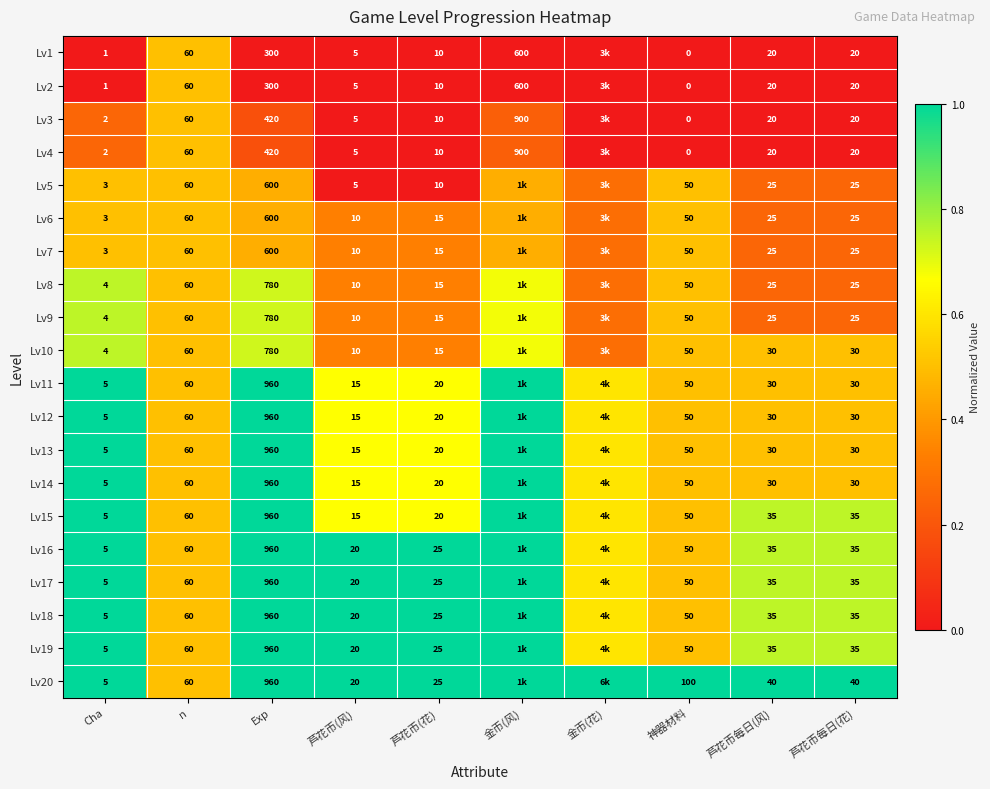

What is the difference between the highest and lowest values at Exp?

660.0